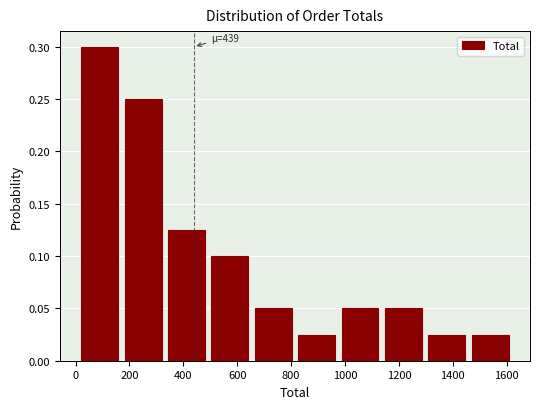

Which range on the x-axis has the tallest bar?

0 to 180